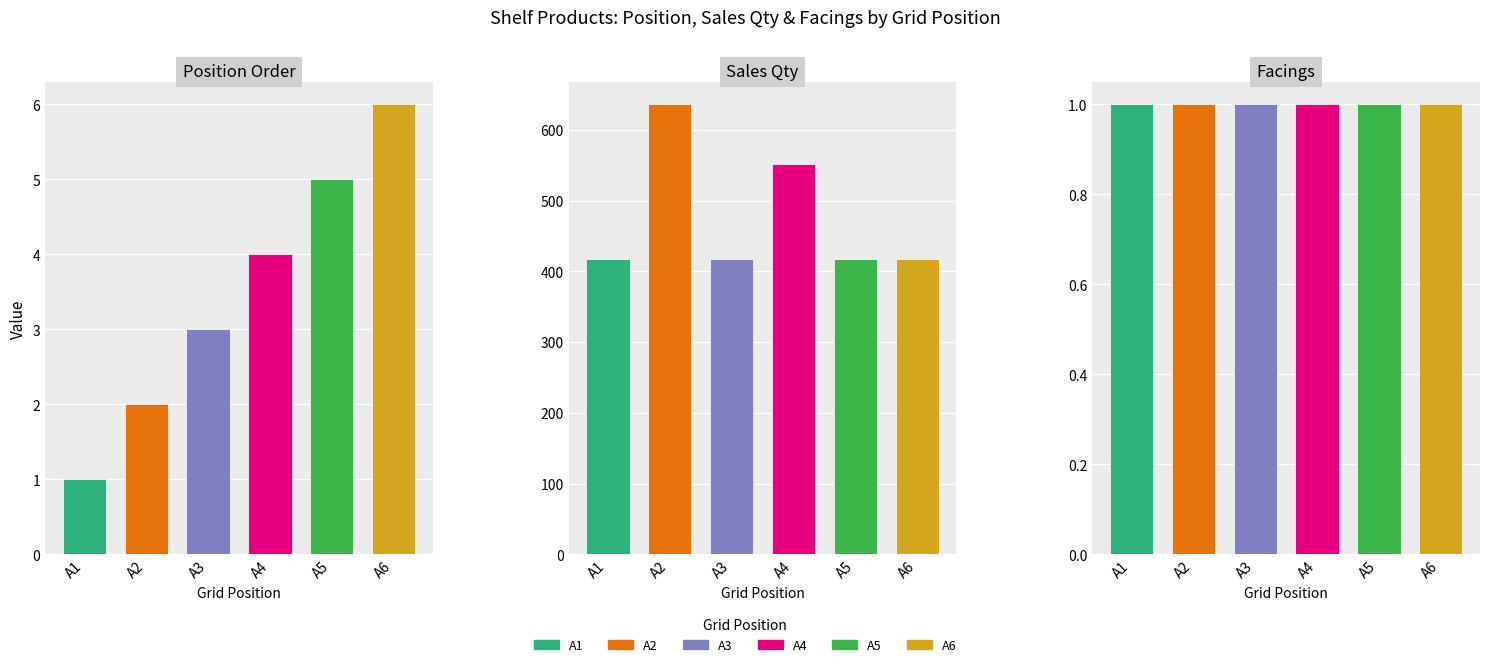

At which category is the sum across all series the highest?

A2